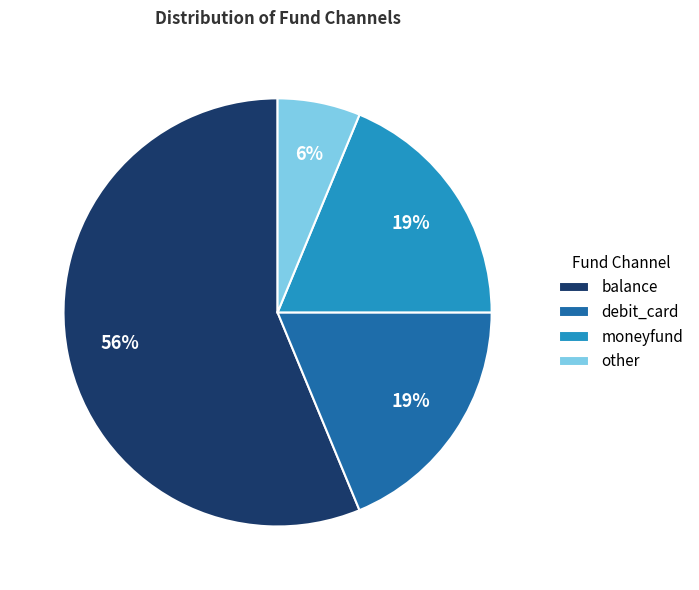

How many slices are in this pie chart?

4